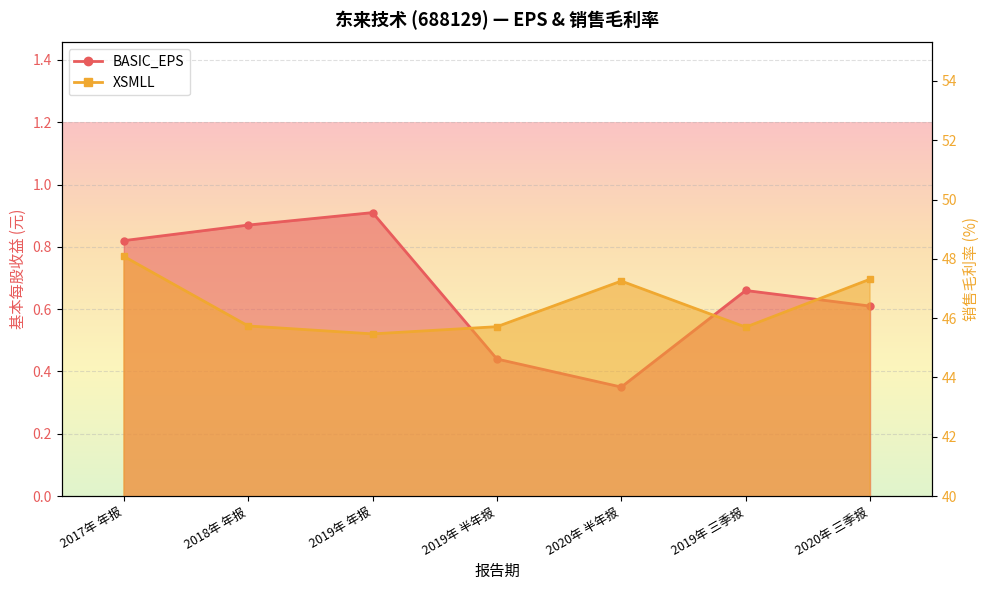

At 2020年 三季报, list the series in order from largest to smallest.

XSMLL, BASIC_EPS